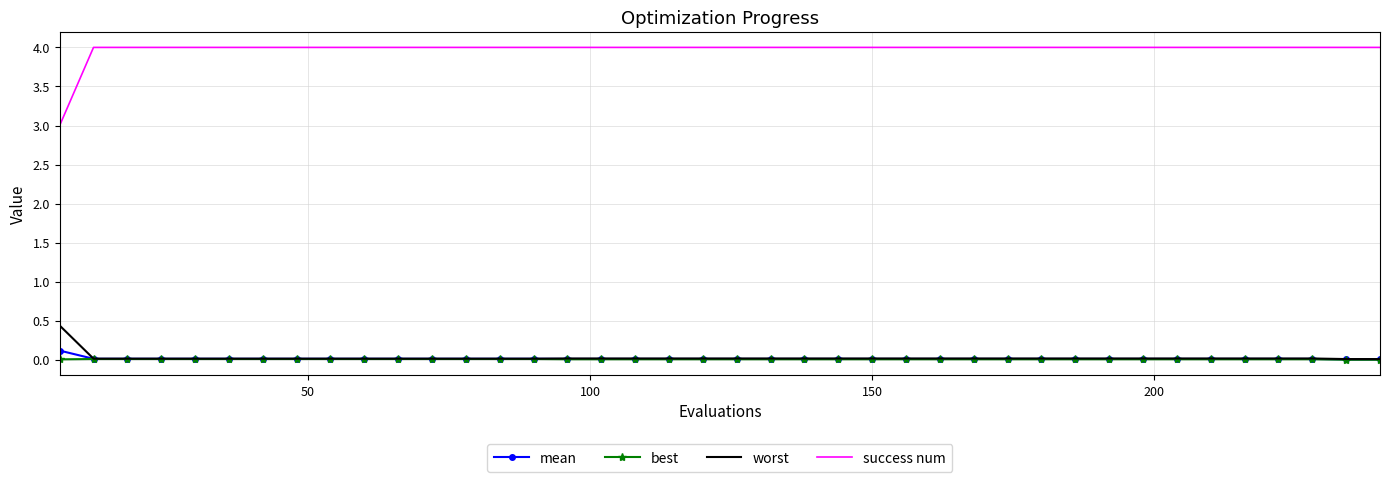

What is the minimum value for success num?

3.0